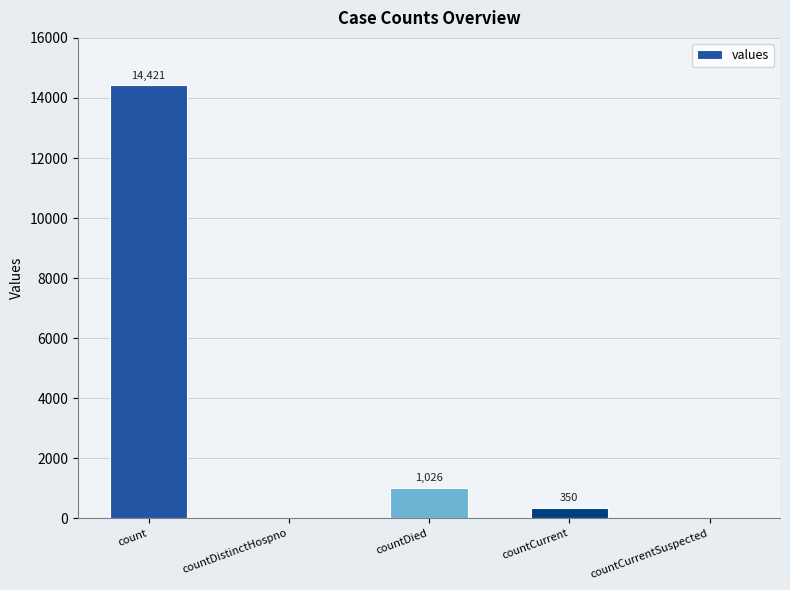

Where does the data first go above 350?

count